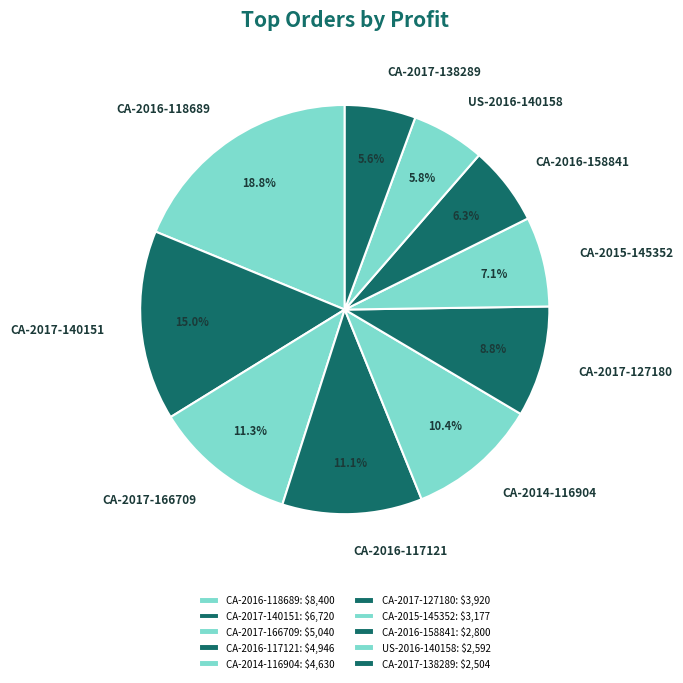

The CA-2016-117121 slice represents 11% of the pie. True or false?

True